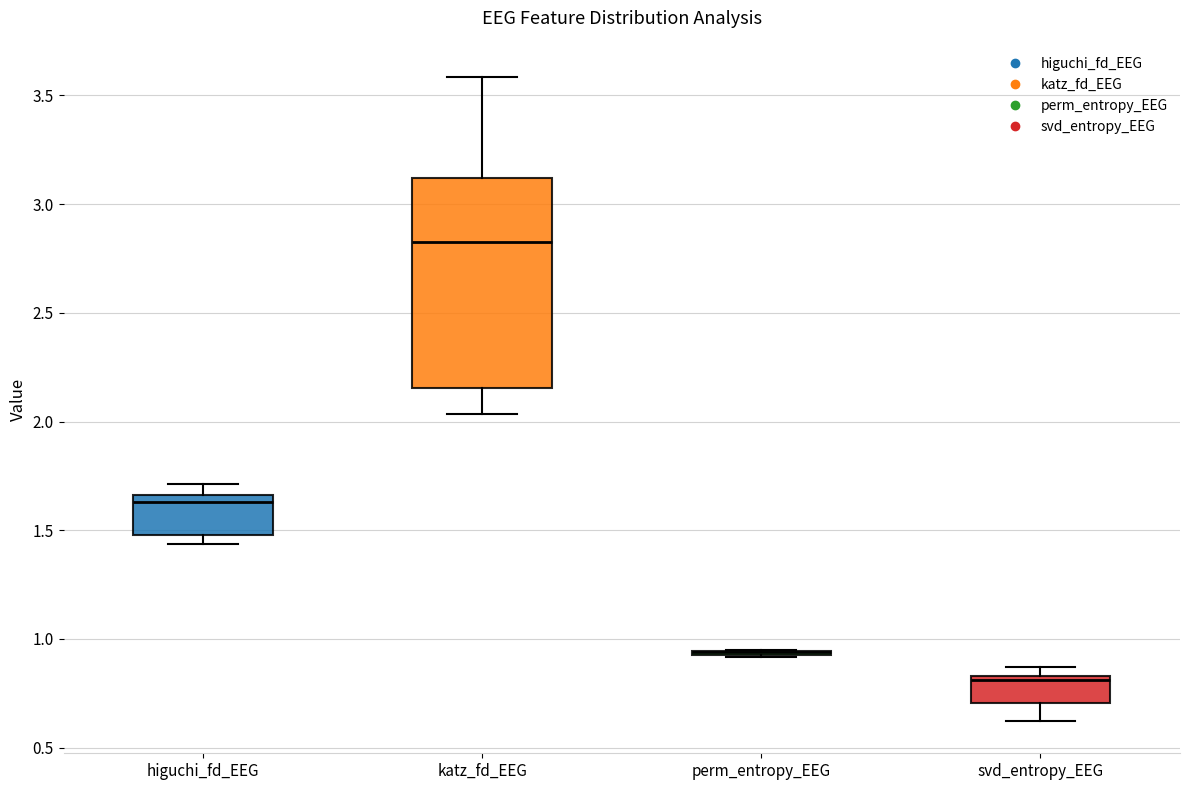

Reading left to right, read every box against the y-axis: the position of its median line, the range the box covers, and the ends of its whiskers. The values are not printed on the chart, so give them approximately, as read against the axis.

higuchi_fd_EEG: median 1.65 (just below the box's upper edge), box 1.50 to 1.65, whiskers 1.45 to 1.70
katz_fd_EEG: median 2.80, box 2.15 to 3.10, whiskers 2.05 to 3.60
perm_entropy_EEG: box collapsed to a line at 0.95, whiskers 0.90 to 0.95
svd_entropy_EEG: median 0.80, box 0.70 to 0.85, whiskers 0.60 to 0.85 (just above the box's upper edge)